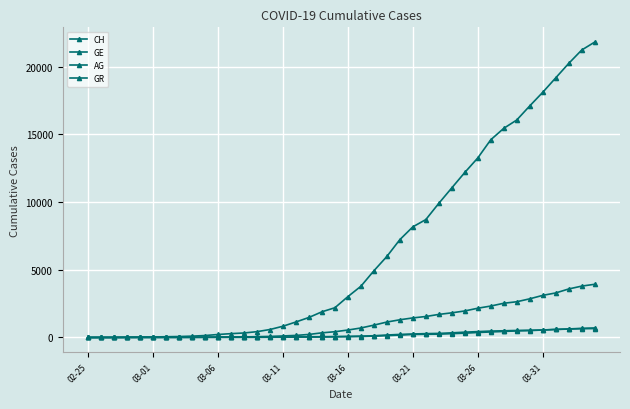

What is the average value of the GE series?

1122